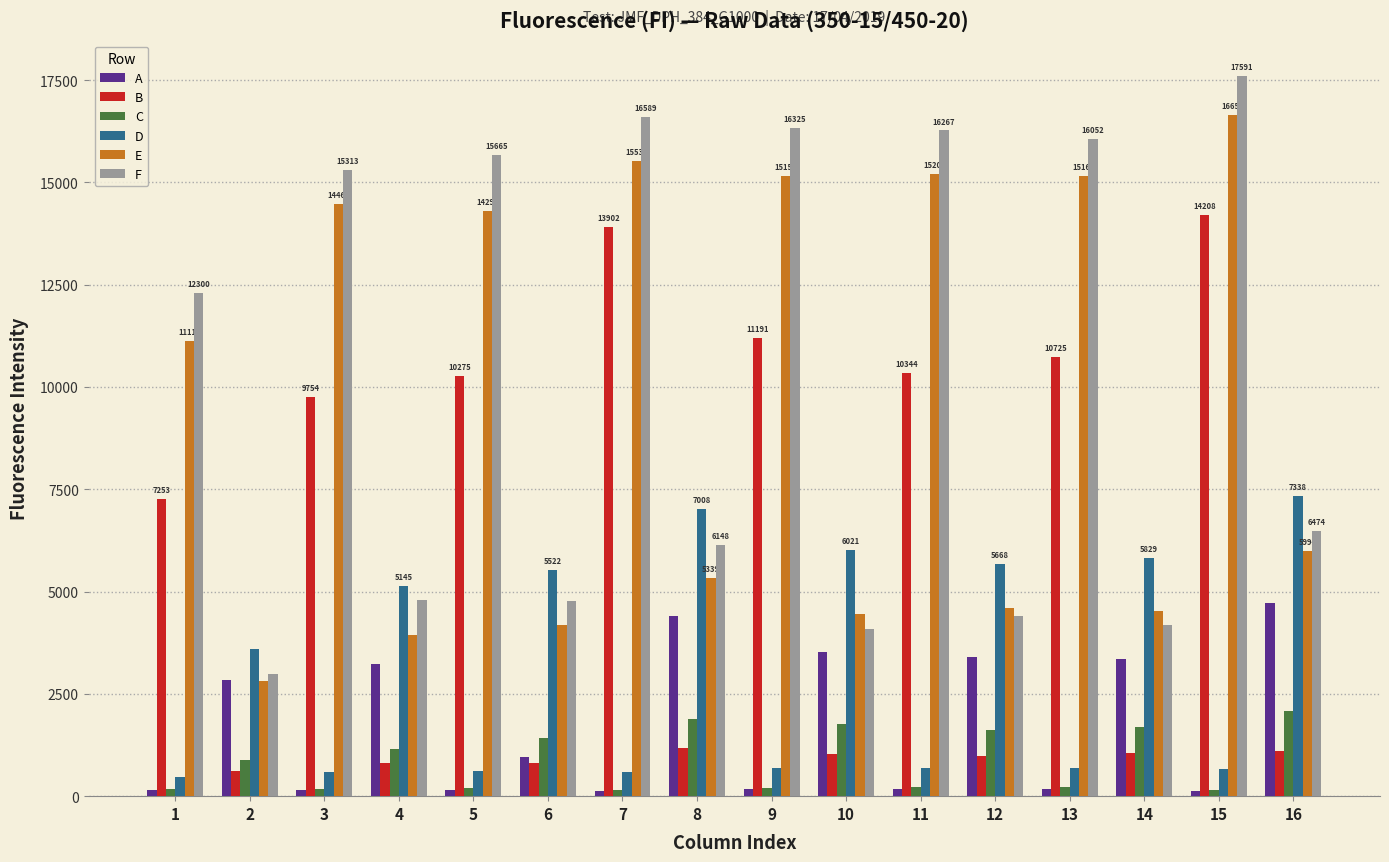

The value of D at 15 is 670. True or false?

True